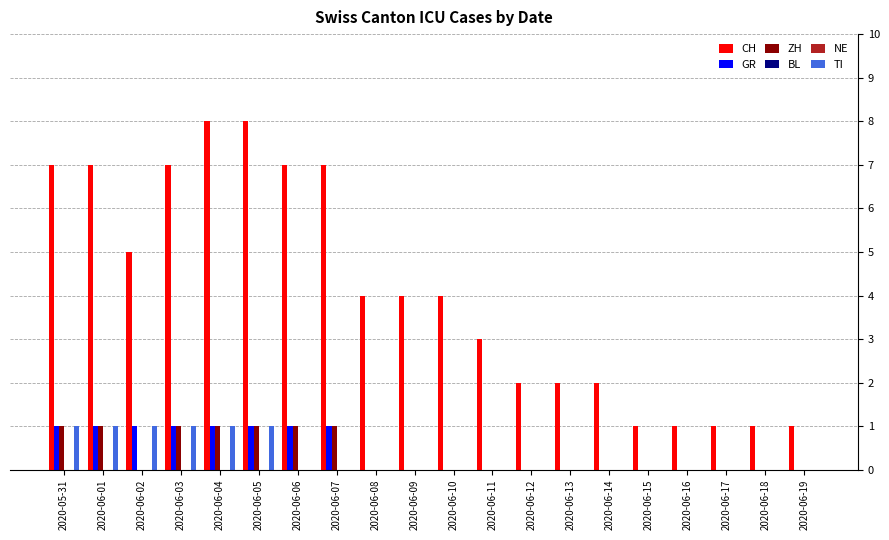

Count the TI values in the range 0 to 1.

20